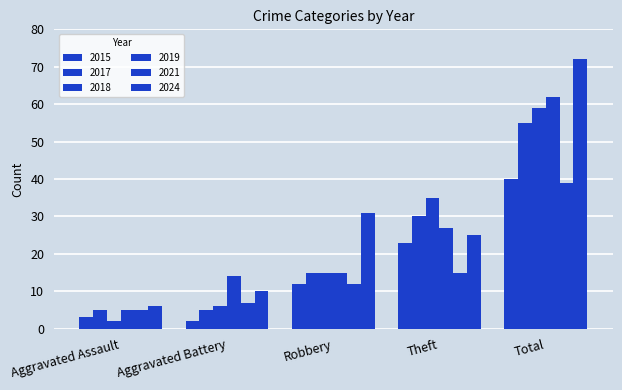

How many bars are there in each group?

6